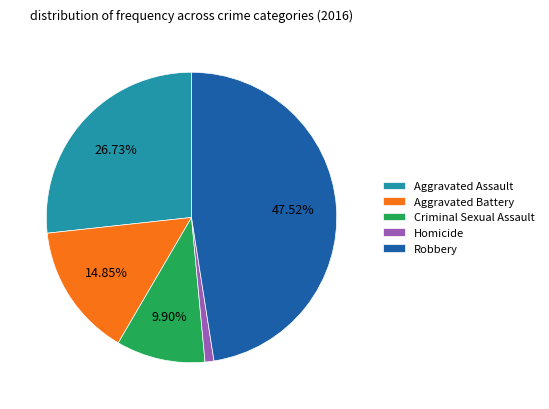

Combined, what portion of the pie is Aggravated Battery and Criminal Sexual Assault?

24.8%